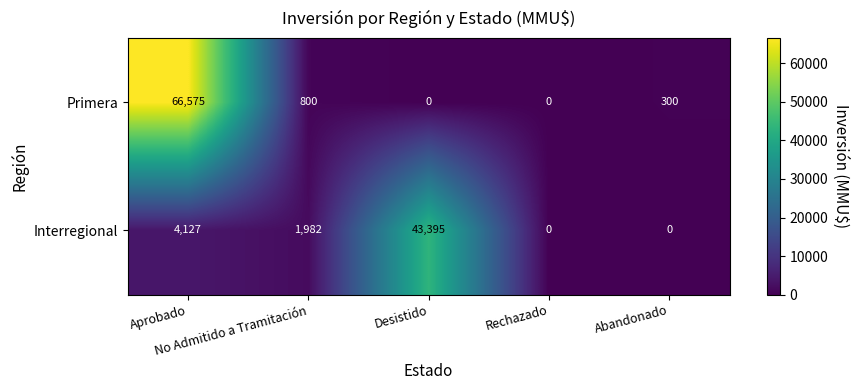

What is the total value across all series at No Admitido a Tramitación?

2782